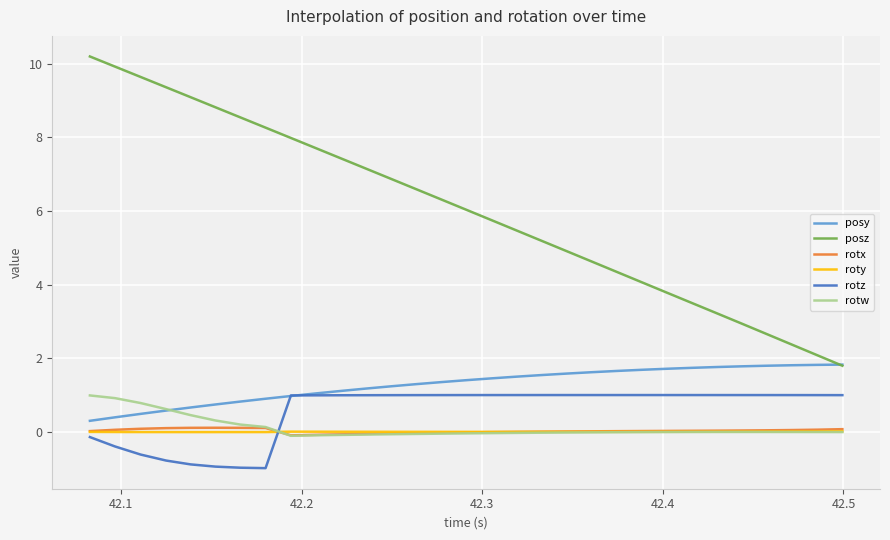

Which series has the widest spread of values?

posz